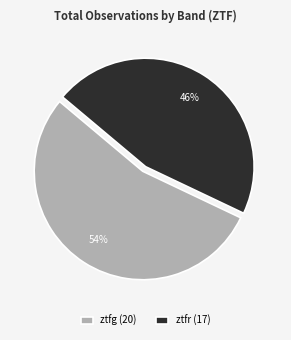

True or false: ztfg accounts for 54% of the total.

True